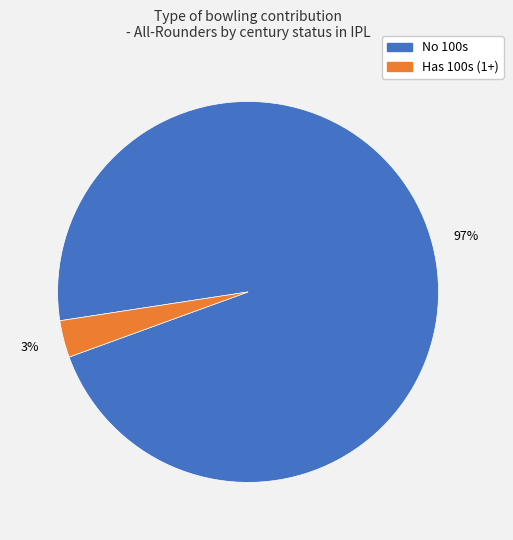

To the nearest percent, what is the average slice percentage?

50%